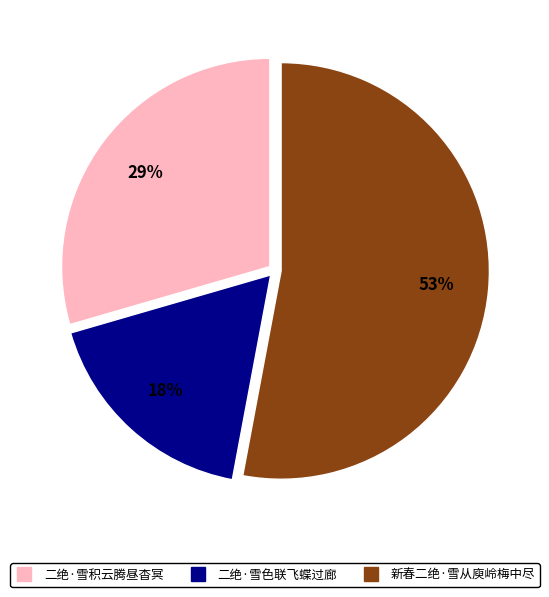

How many slices are in this pie chart?

3